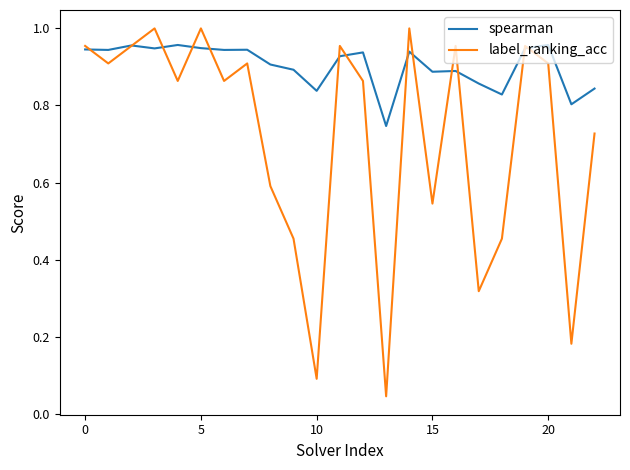

Which series has the largest range (max minus min)?

label_ranking_acc